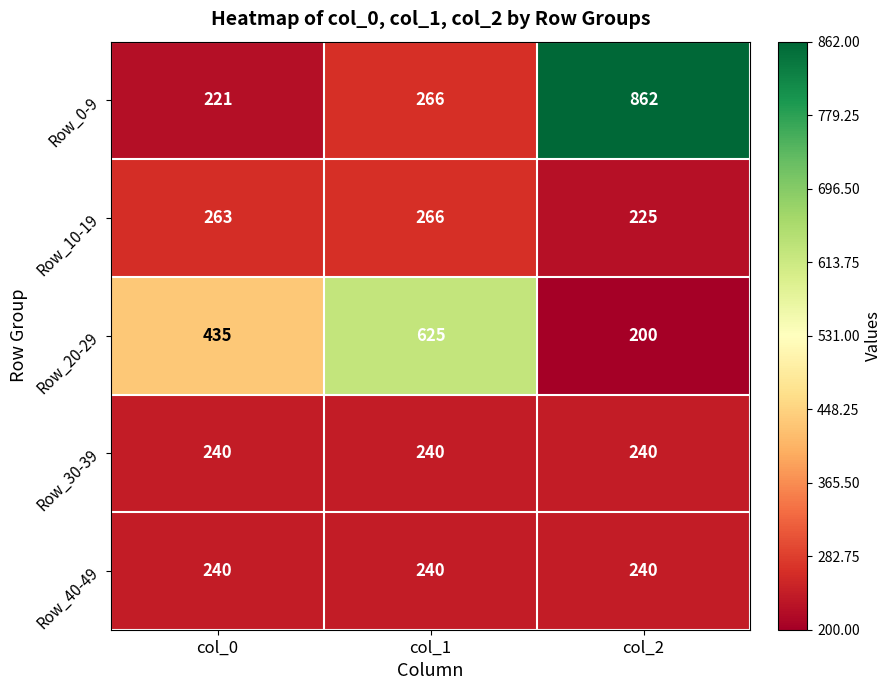

At which label is Row_20-29 closest to 412?

col_0